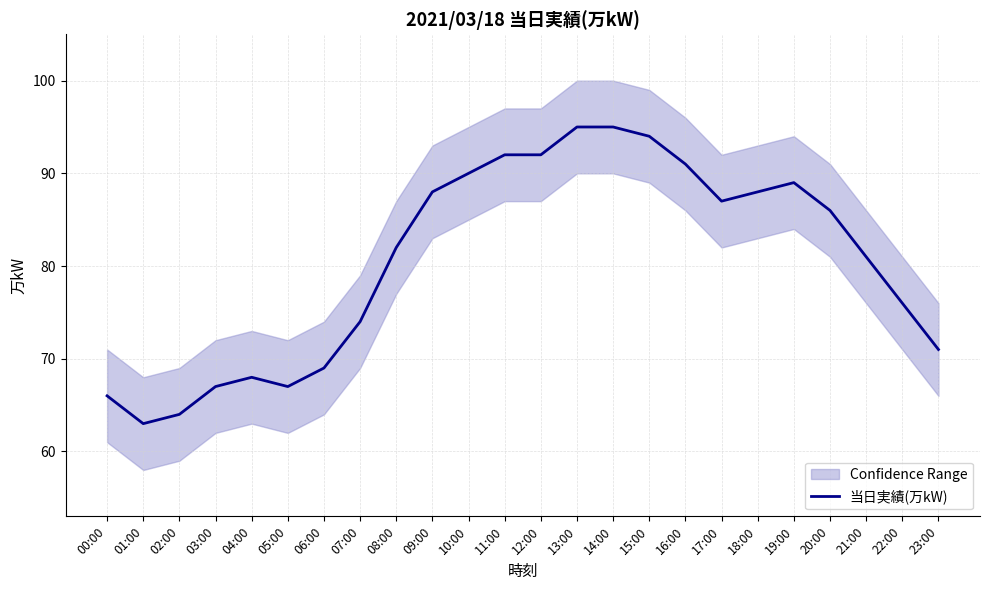

What is the value of the 20th point from the left?

89